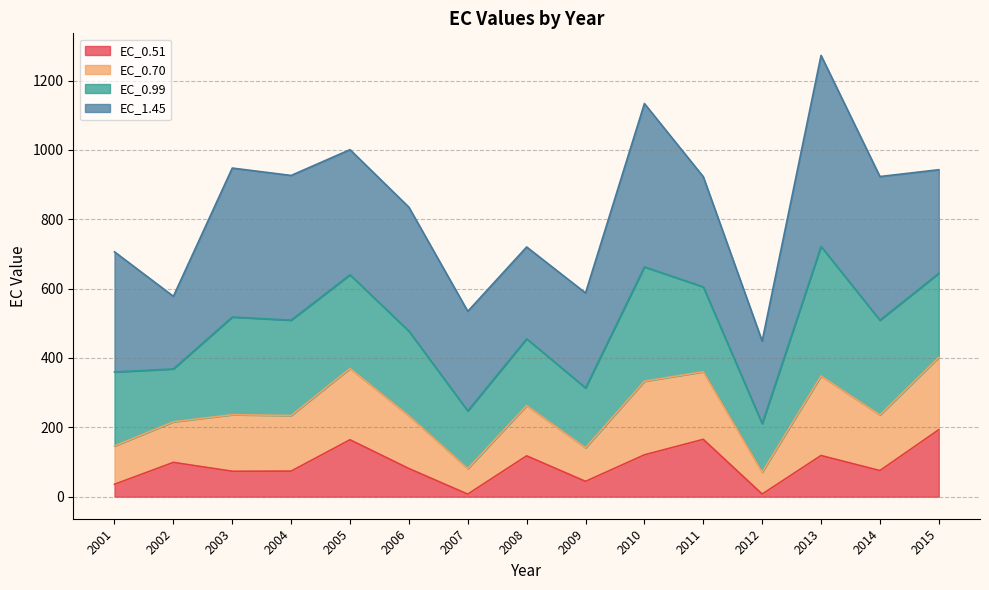

What is the total value across all series at 2004?

926.4